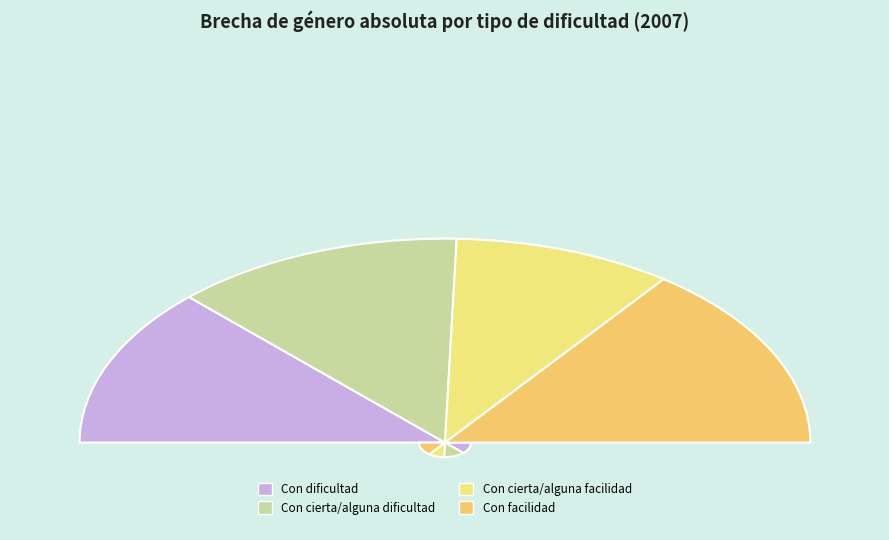

To the nearest percent, what is the average slice percentage?

25%